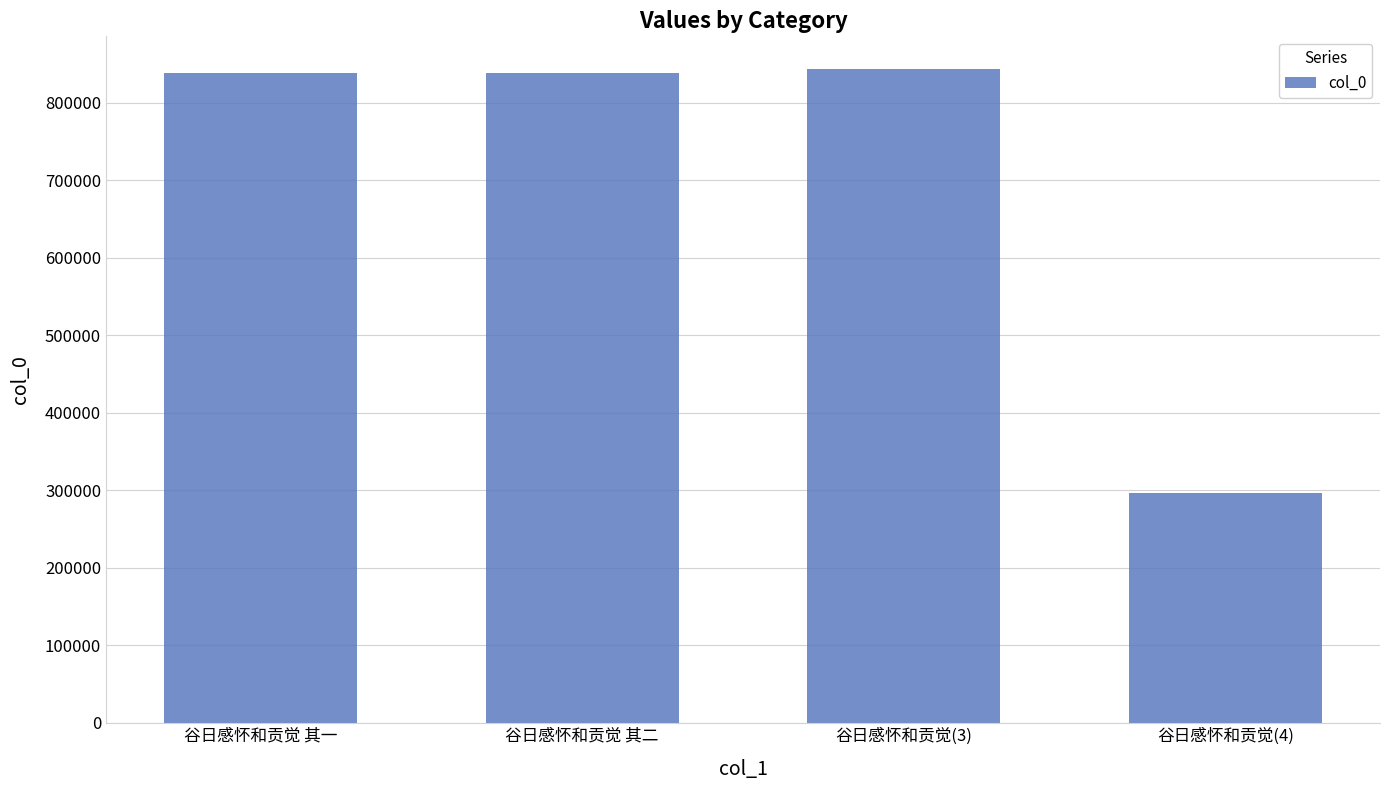

What value does the data have at 谷日感怀和贡觉(3)?

843766